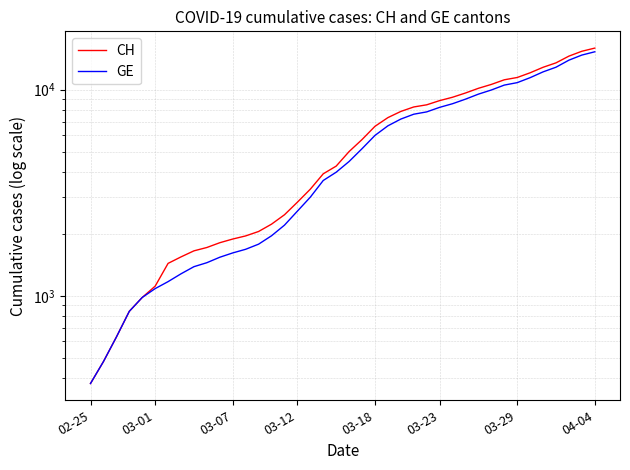

True or false: GE and CH intersect in this chart.

False